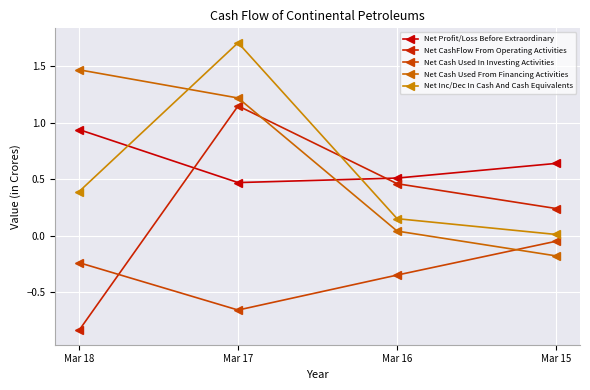

True or false: Net Profit/Loss Before Extraordinary and Net Cash Used In Investing Activities intersect in this chart.

False